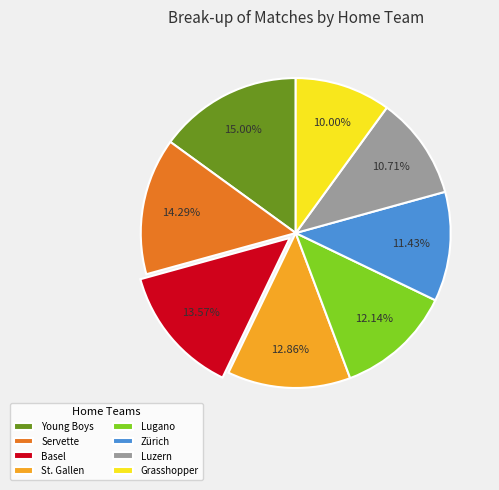

Between Basel and Zürich, which is larger?

Basel